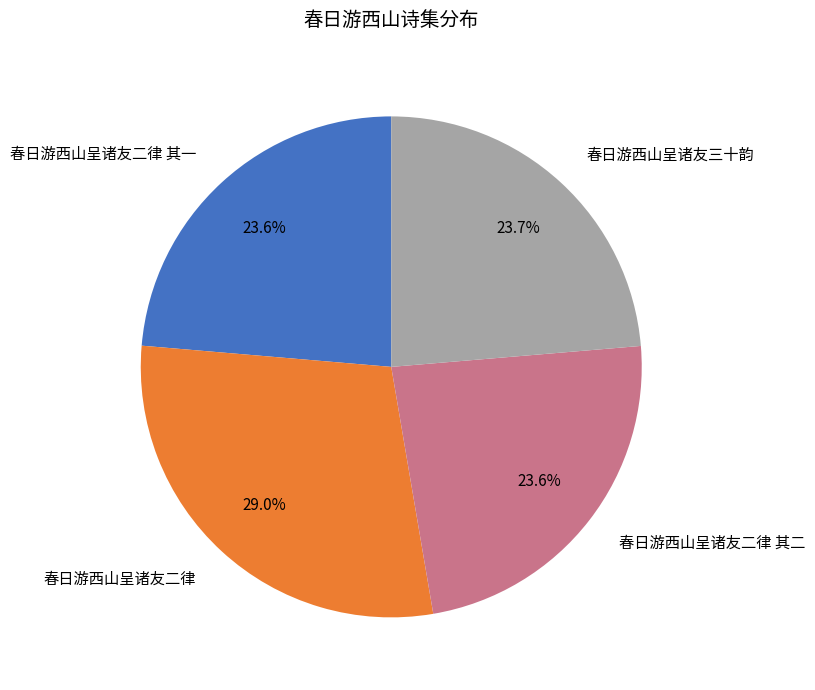

Is it true that 春日游西山呈诸友二律 is 29% of the pie?

True